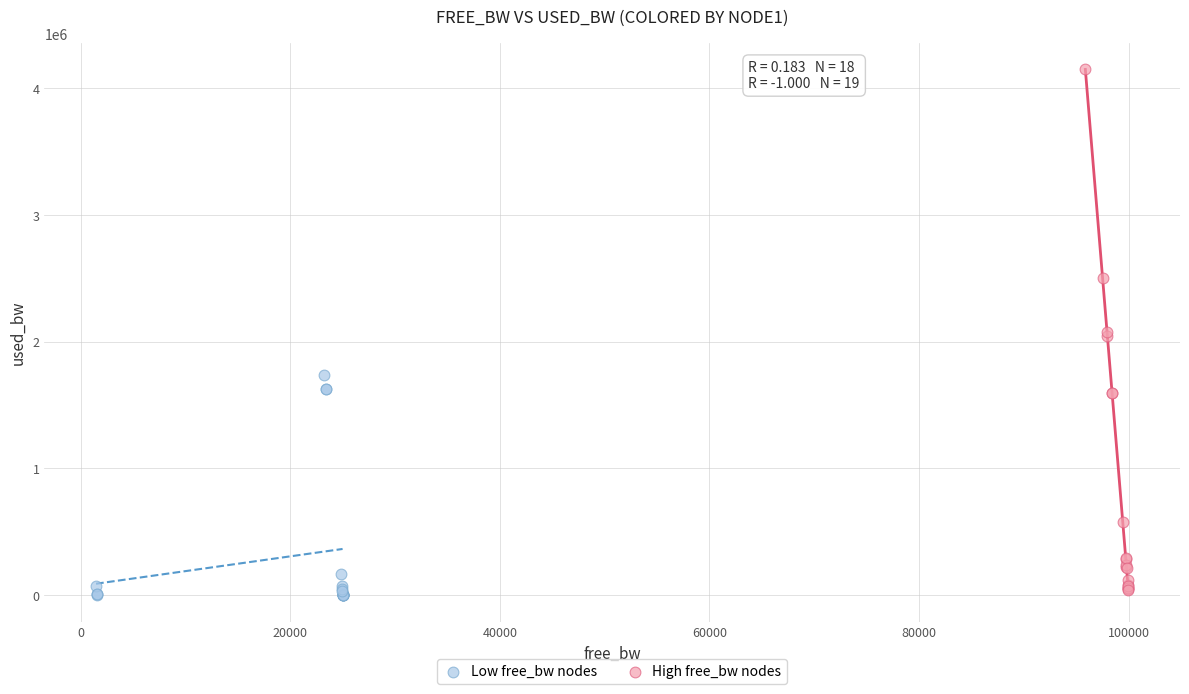

Which series has the widest spread of Y values?

High free_bw nodes